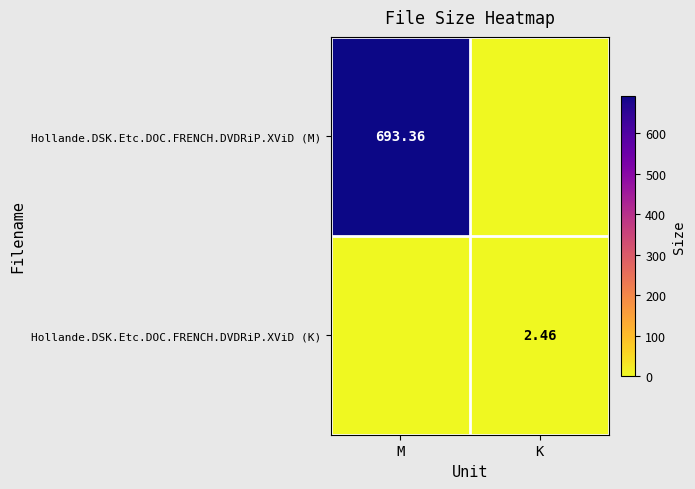

At which label does Hollande.DSK.Etc.DOC.FRENCH.DVDRiP.XViD (K) reach its peak?

K